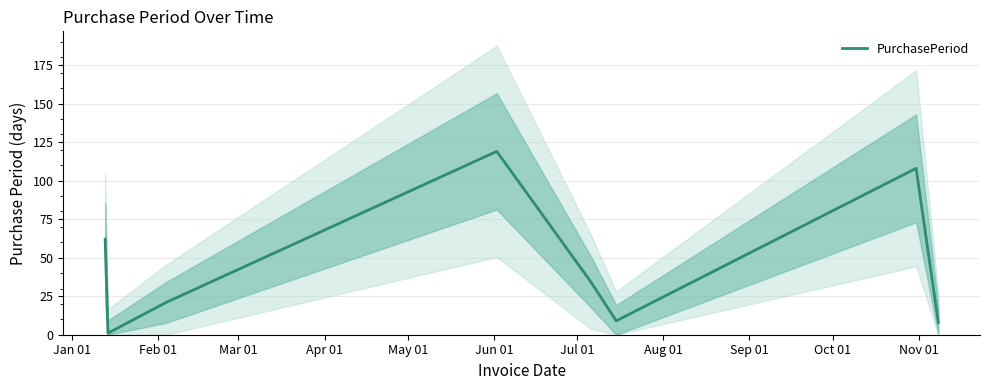

What is the maximum value for PurchasePeriod?

119